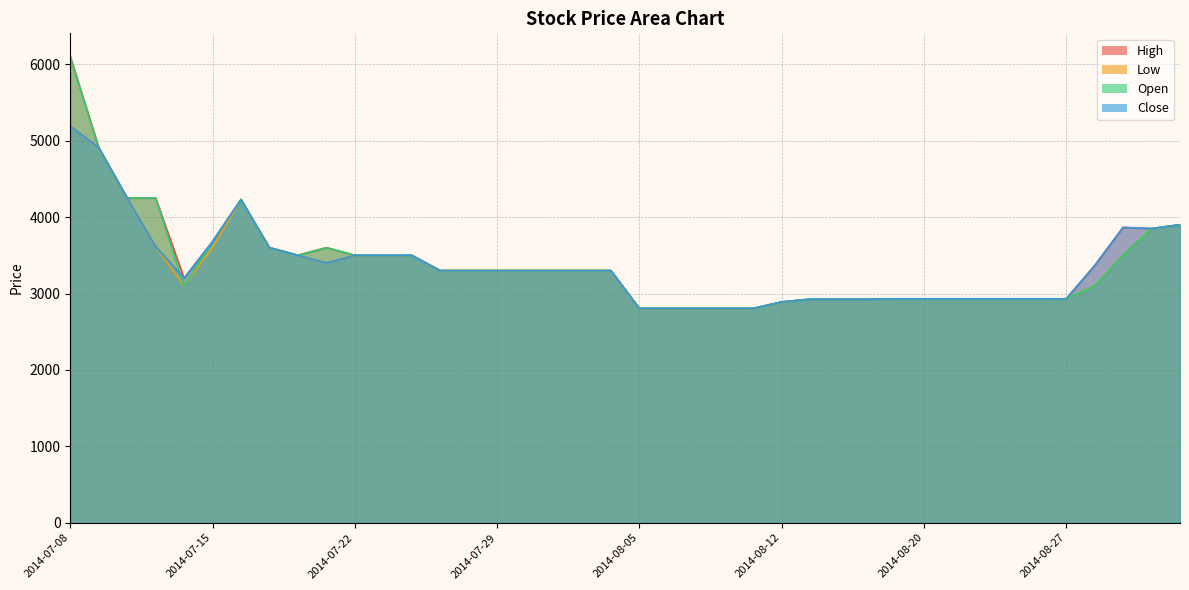

What position from the left is 2014-08-21?

32